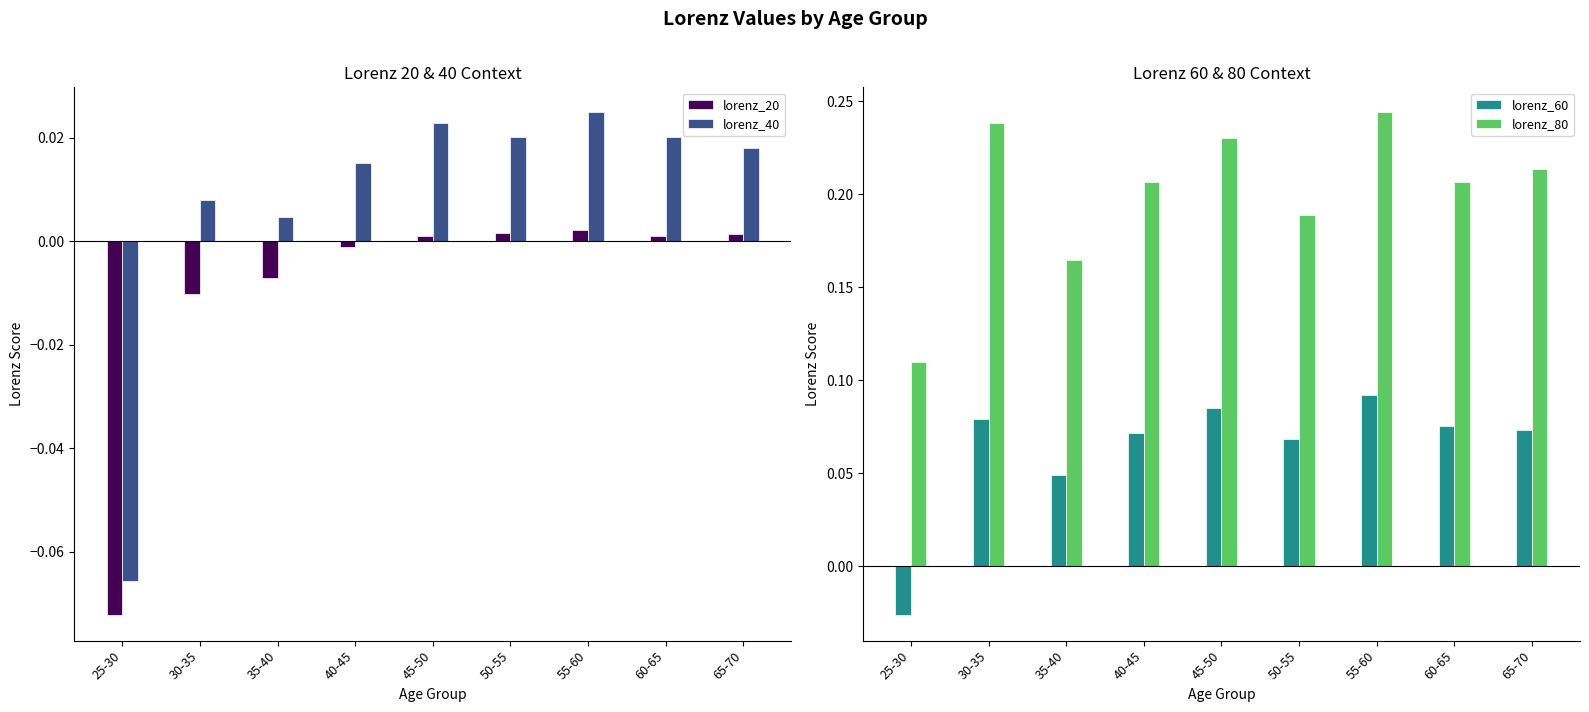

What position from the left is 55-60?

7